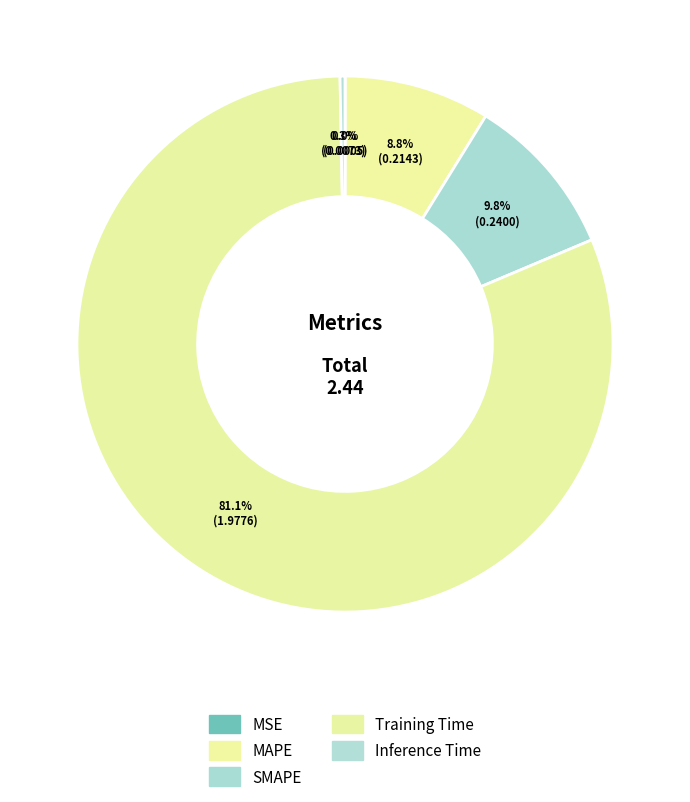

To the nearest percent, what is the average slice percentage?

20%